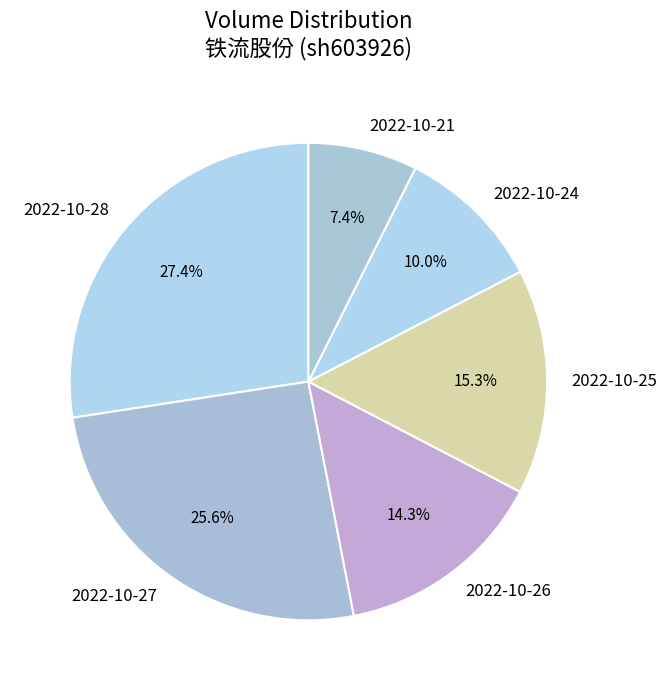

What is the ratio of the value at 2022-10-28 to the value at 2022-10-27?

1.1